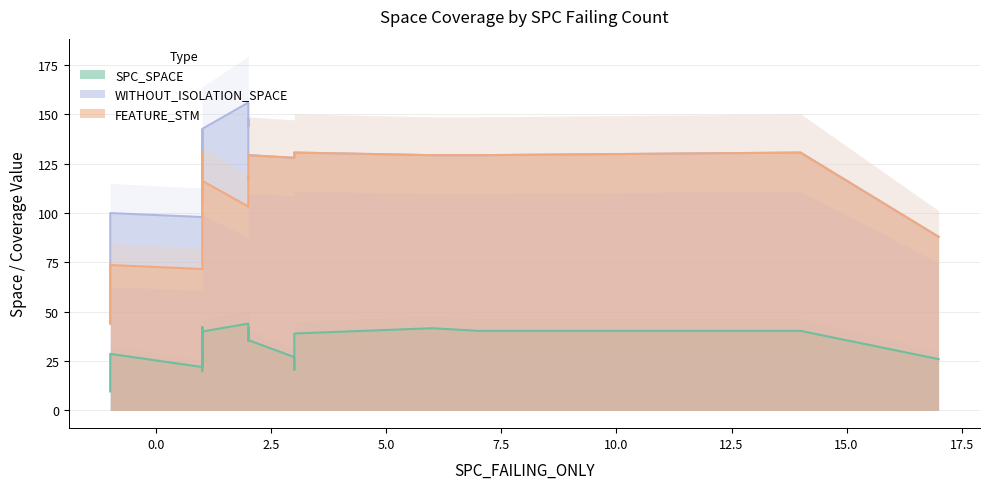

What is the average value of the WITHOUT_ISOLATION_SPACE series?

132